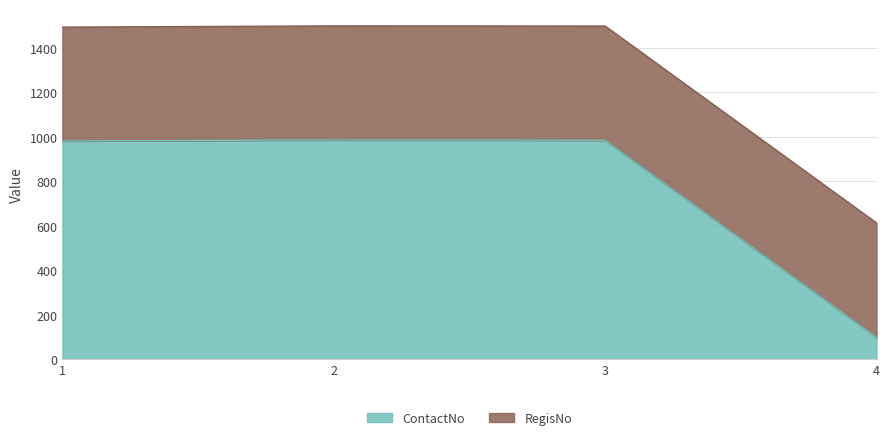

What is the value of the 2nd point from the left?

986.2